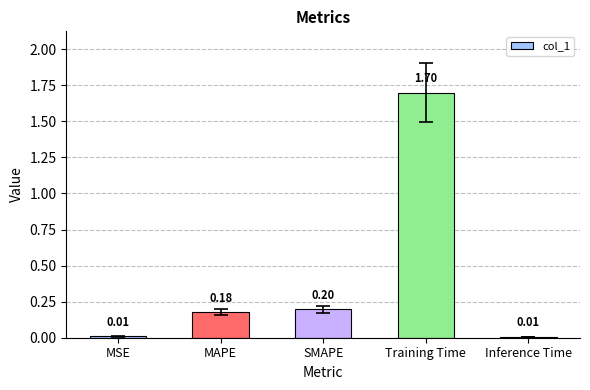

What is the sum of the values at Inference Time and Training Time?

1.7